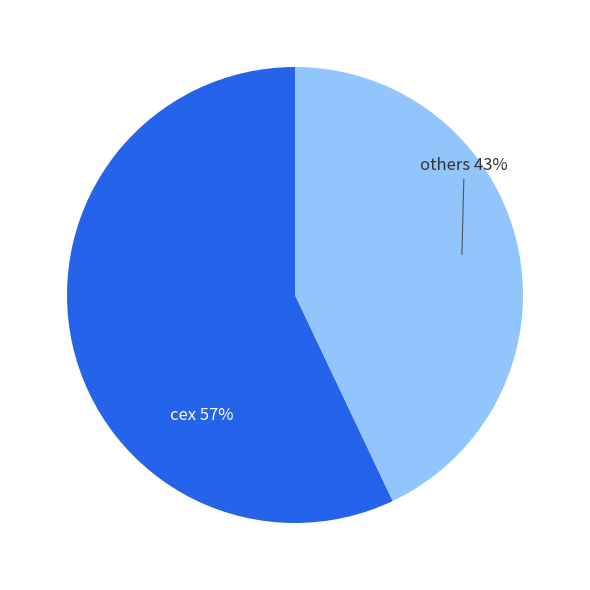

To the nearest percent, what is the difference between the largest and smallest slice percentages?

14%